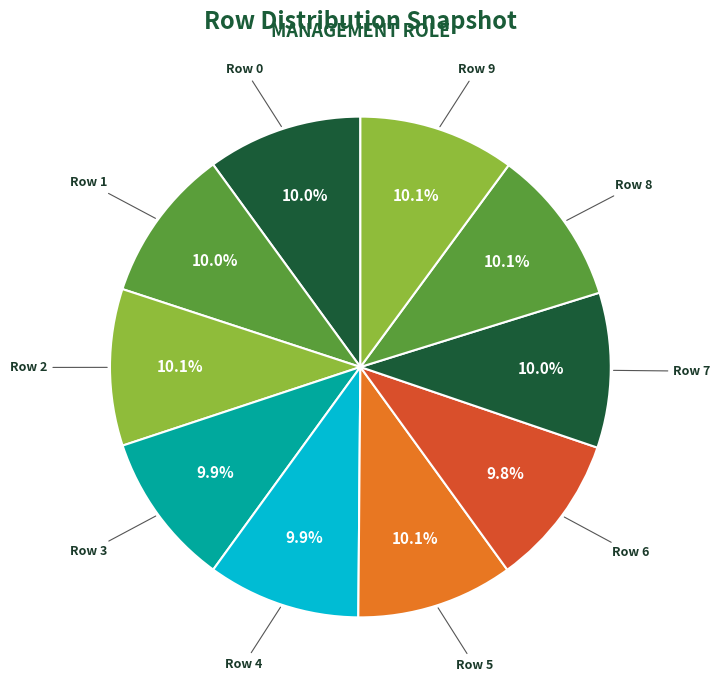

What percentage is NOT represented by Row 2?

89.9%